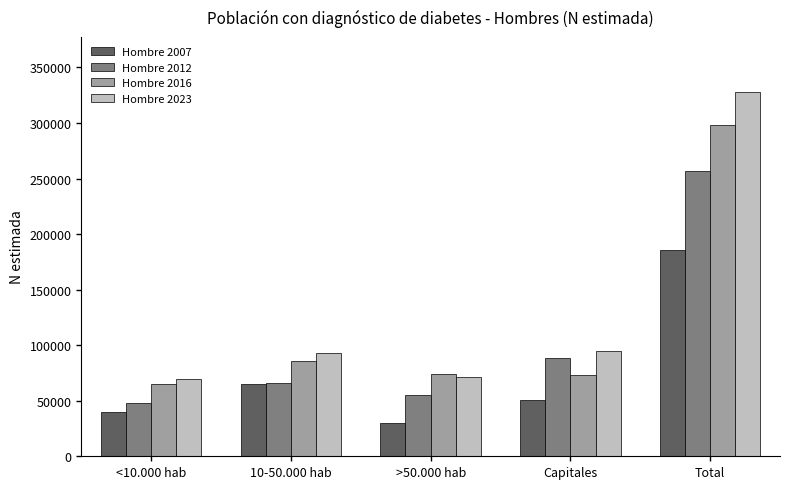

List the series in order of their overall mean, lowest first.

Hombre 2007, Hombre 2012, Hombre 2016, Hombre 2023